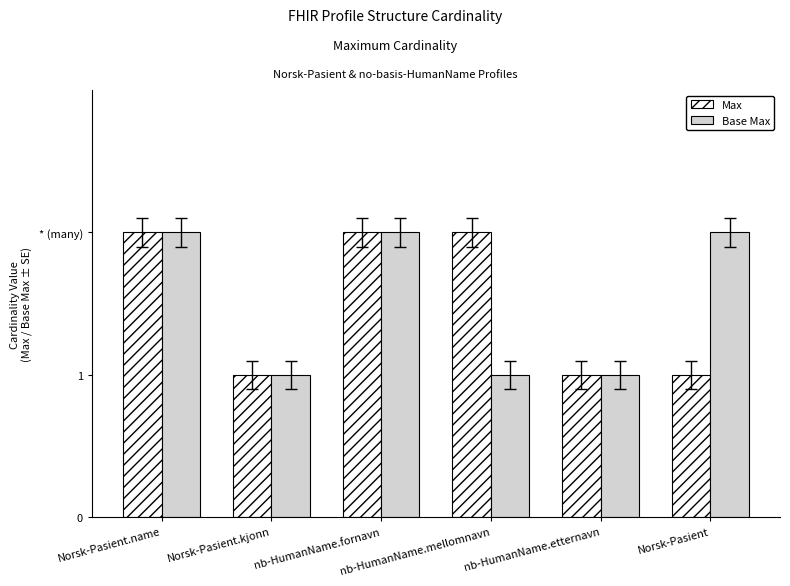

What is the sum of all Base Max values?

9